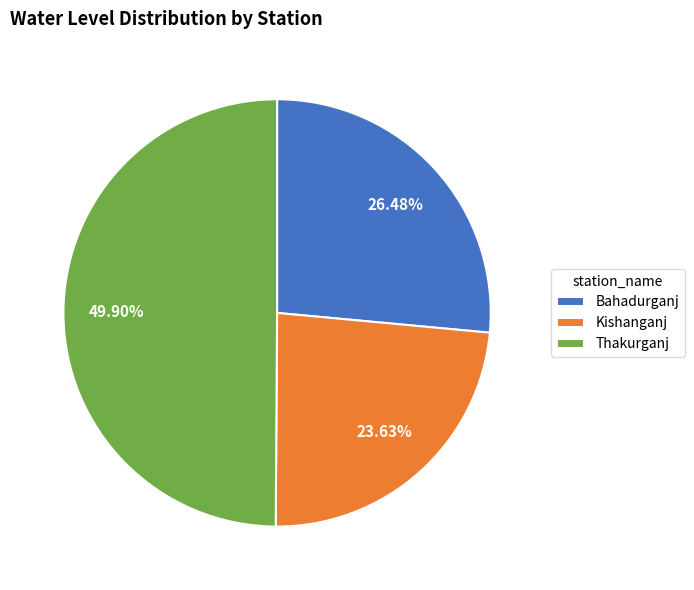

What is the ratio of the value at Bahadurganj to the value at Thakurganj?

0.5